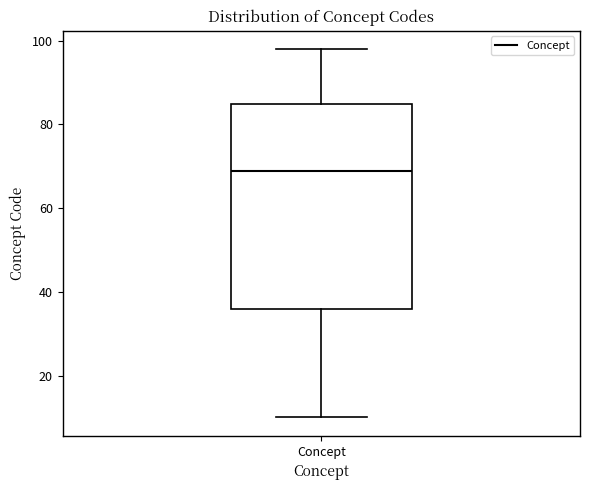

Transcribe this box plot: give where the median line is, the range the box spans, and where the two whiskers end, as read against the y-axis. The values are not printed on the chart, so give them approximately, as read against the axis.

median 70, box 36 to 86, whiskers 10 to 98